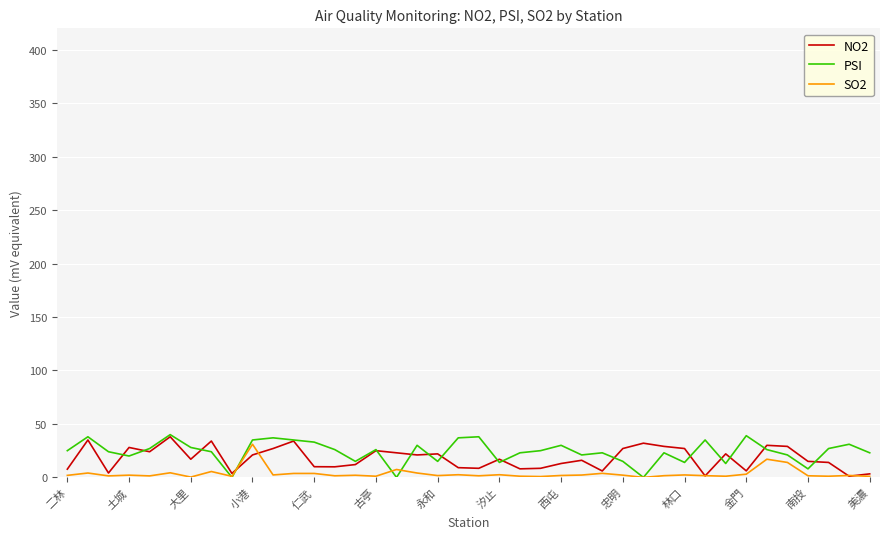

Which series has the largest range (max minus min)?

PSI